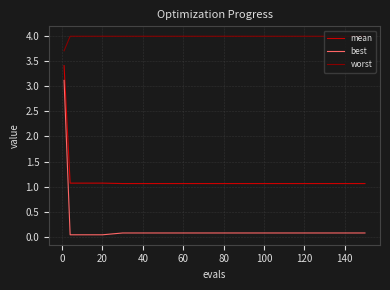

True or false: best and worst cross at least once.

False